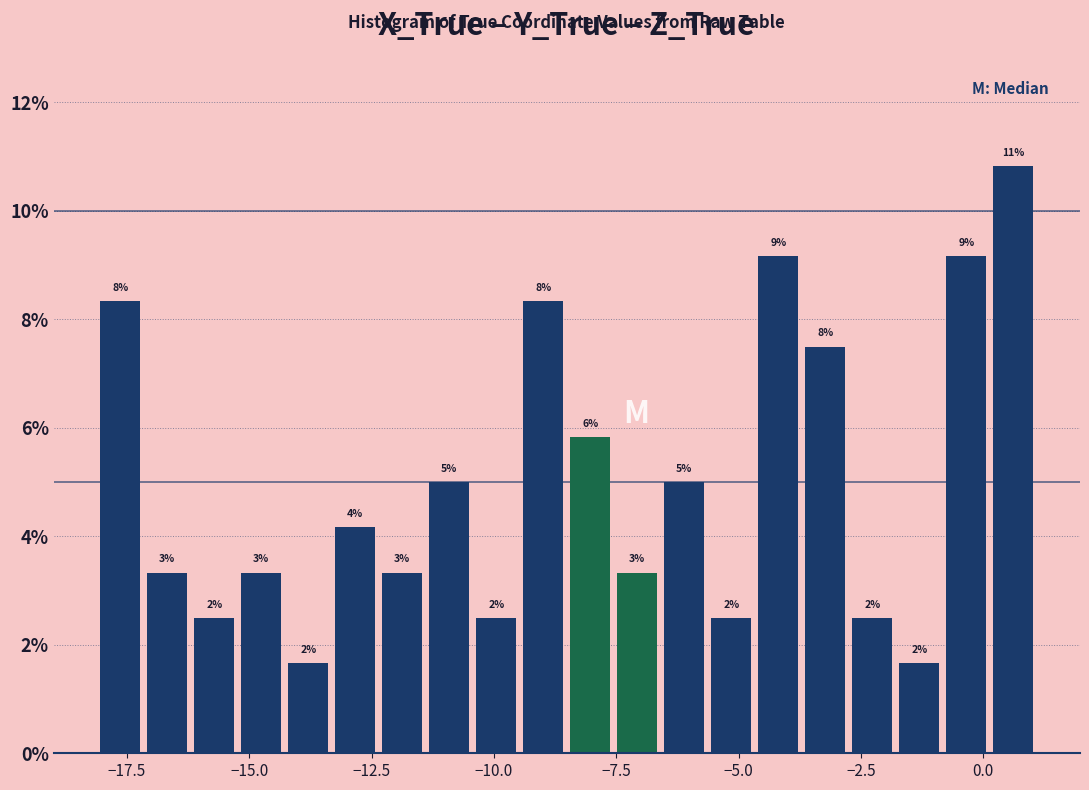

Read against the x-axis, roughly where is the centre of the tallest bar?

0.5